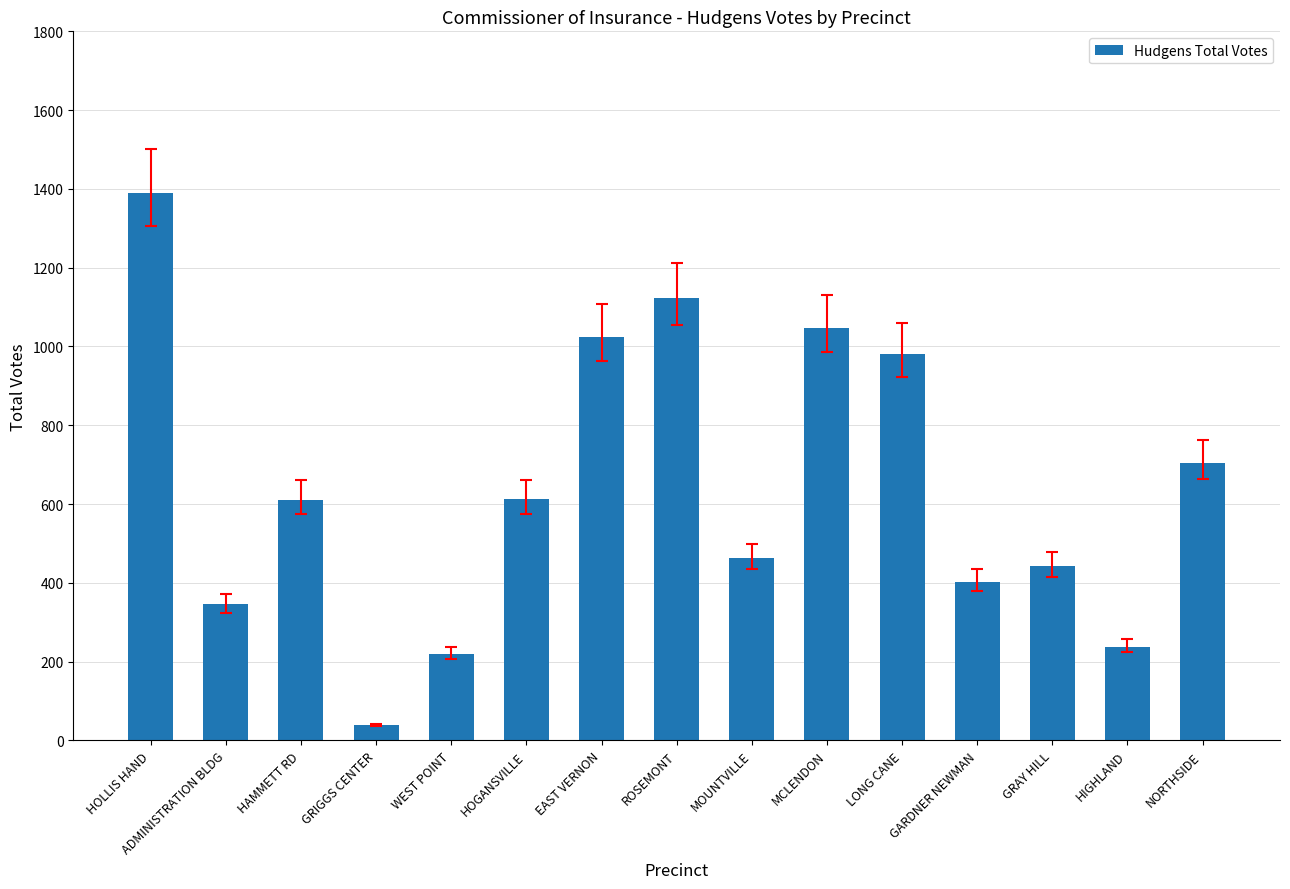

Which category has the lowest value across all series?

GRIGGS CENTER